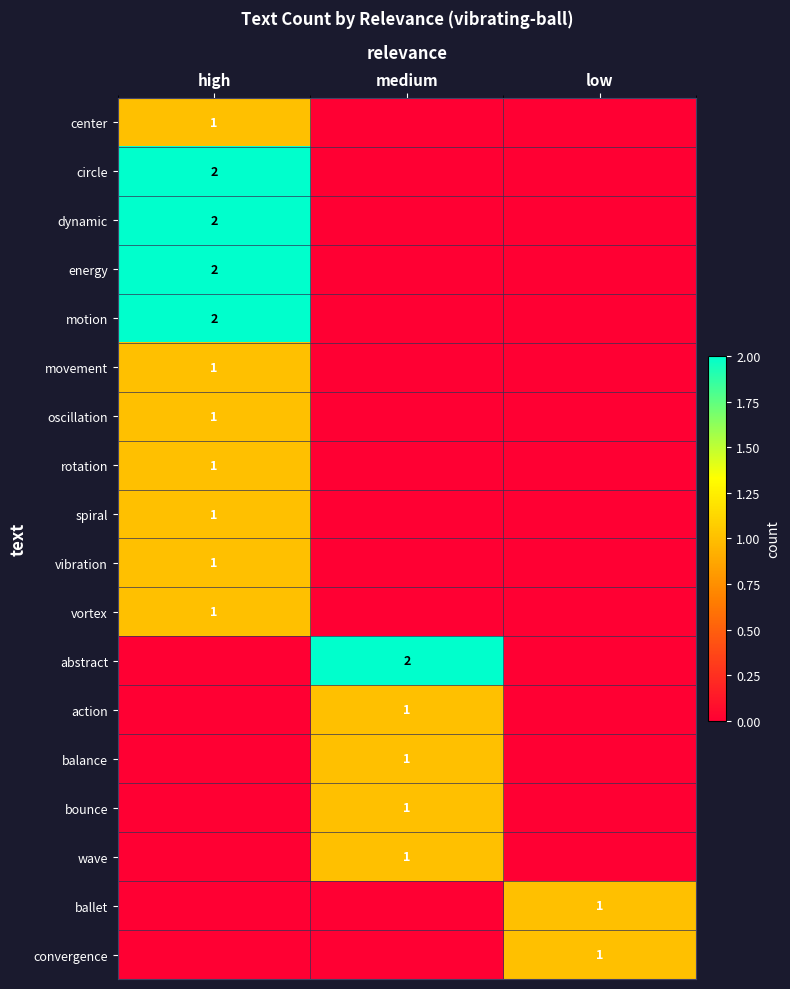

Is it true that movement equals 0 at high?

False